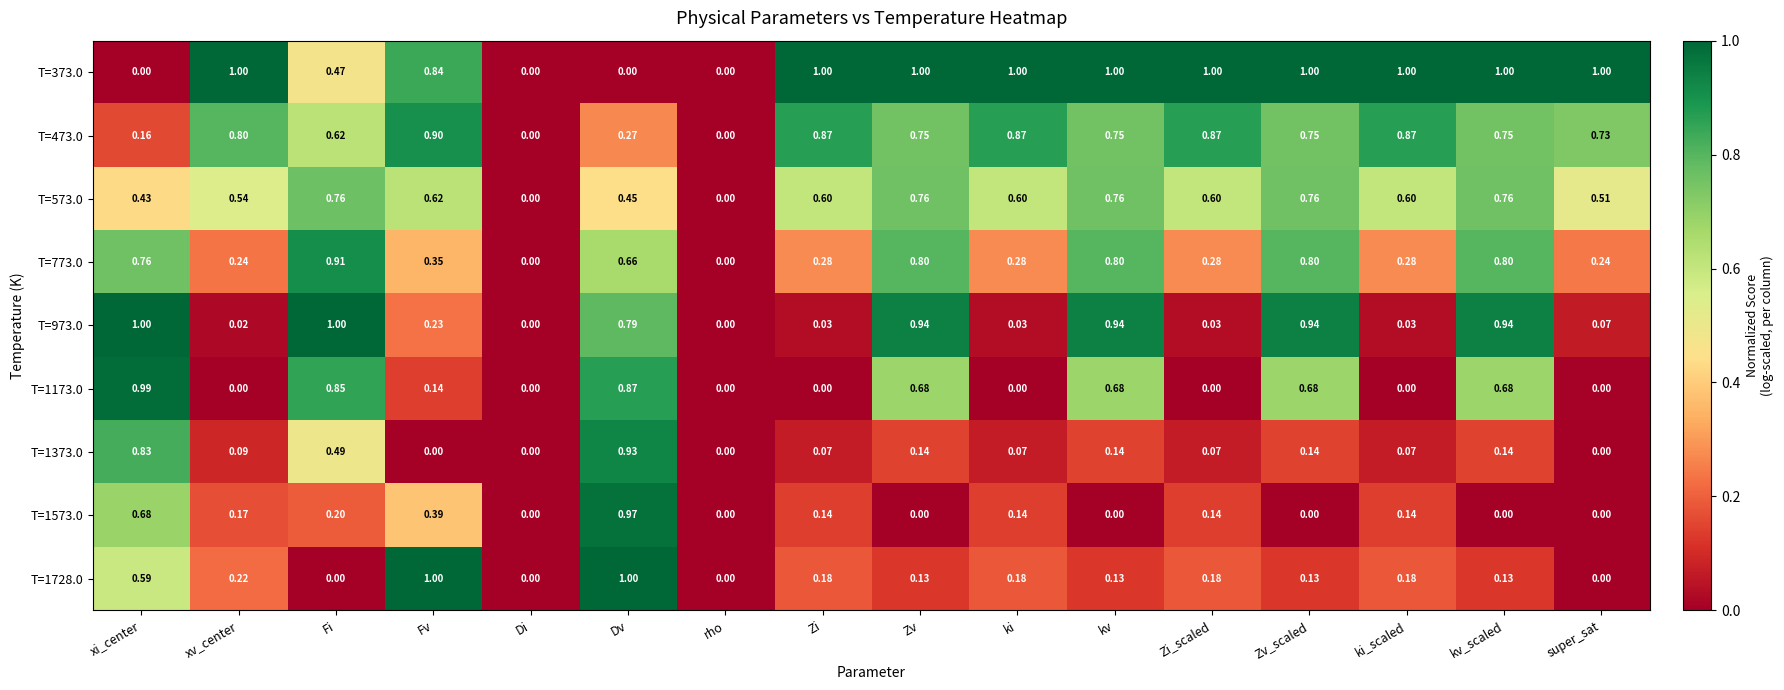

At which category is the sum across all series the highest?

Dv